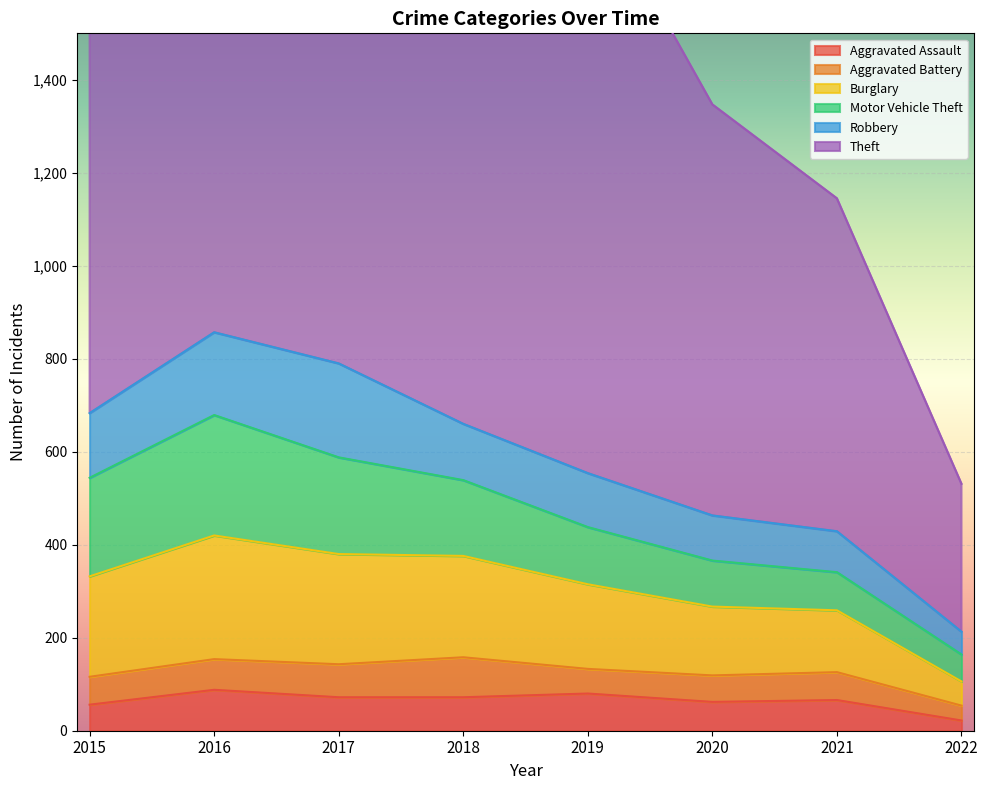

How many interior local valleys does the Theft series have?

1